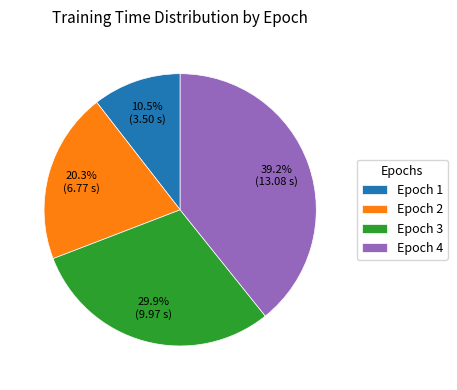

How much of the chart is everything except Epoch 4?

60.8%